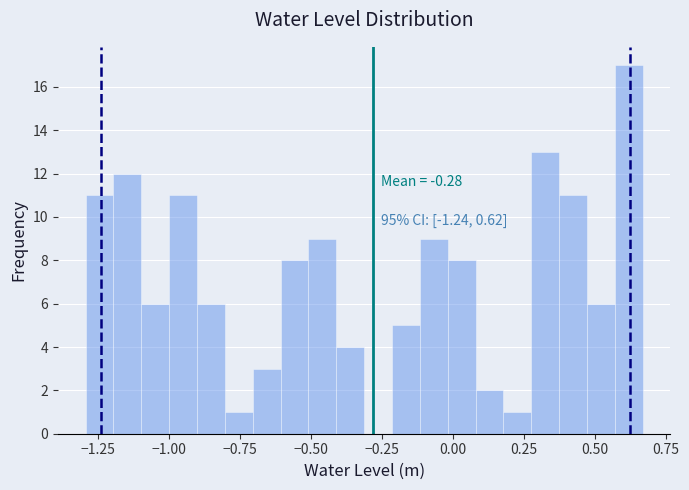

Read against the x-axis, roughly where is the centre of the tallest bar?

0.60